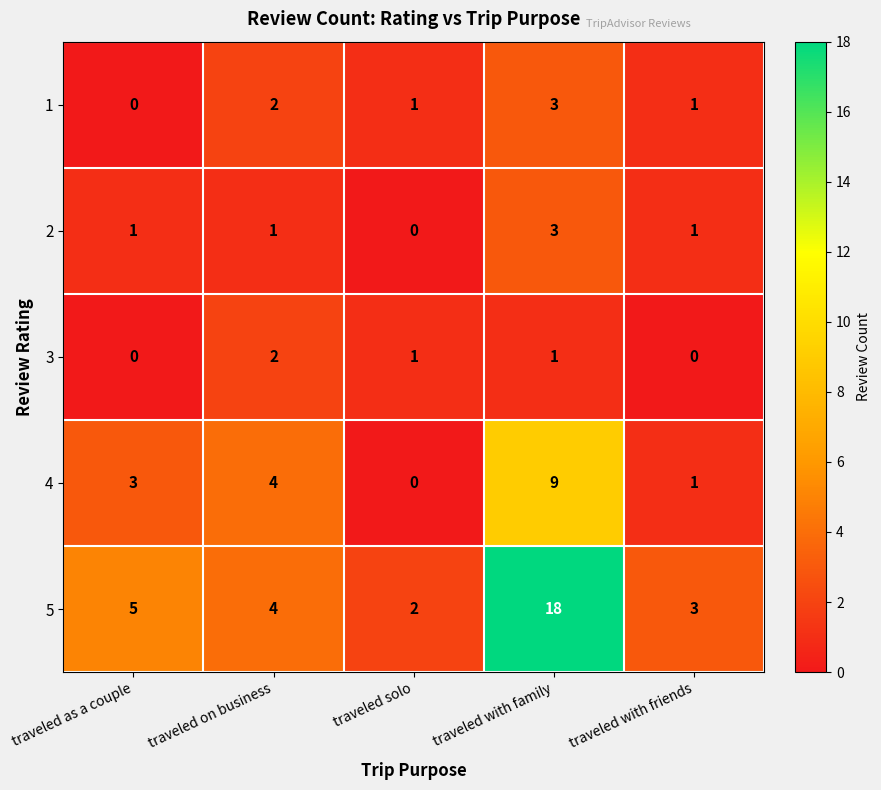

Reading right to left, transcribe all the data shown in this chart.

1: 1	3	1	2	0
2: 1	3	0	1	1
3: 0	1	1	2	0
4: 1	9	0	4	3
5: 3	18	2	4	5